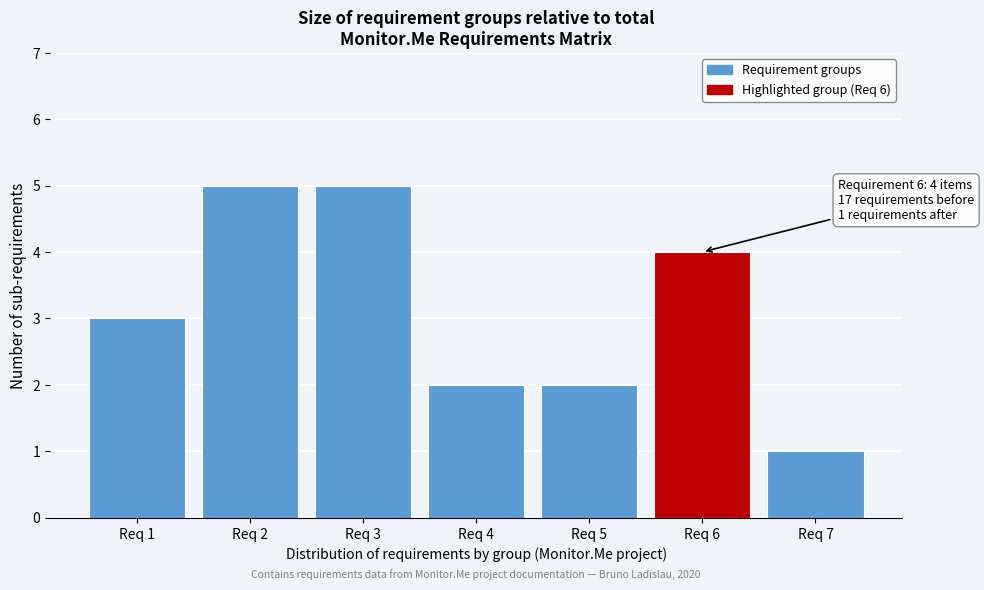

Reading right to left, extract all data points from this chart.

Req 7=1	Req 6=4	Req 5=2	Req 4=2	Req 3=5	Req 2=5	Req 1=3